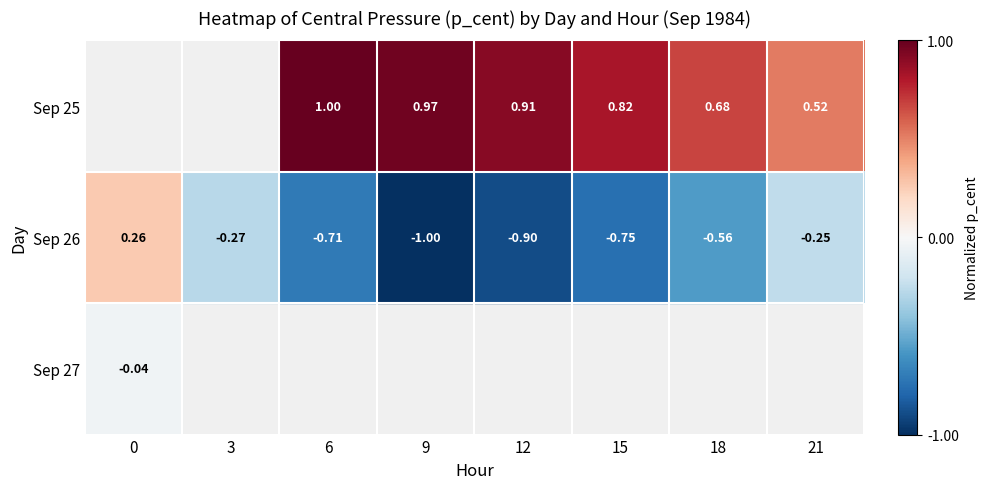

How many distinct data groups are displayed?

3